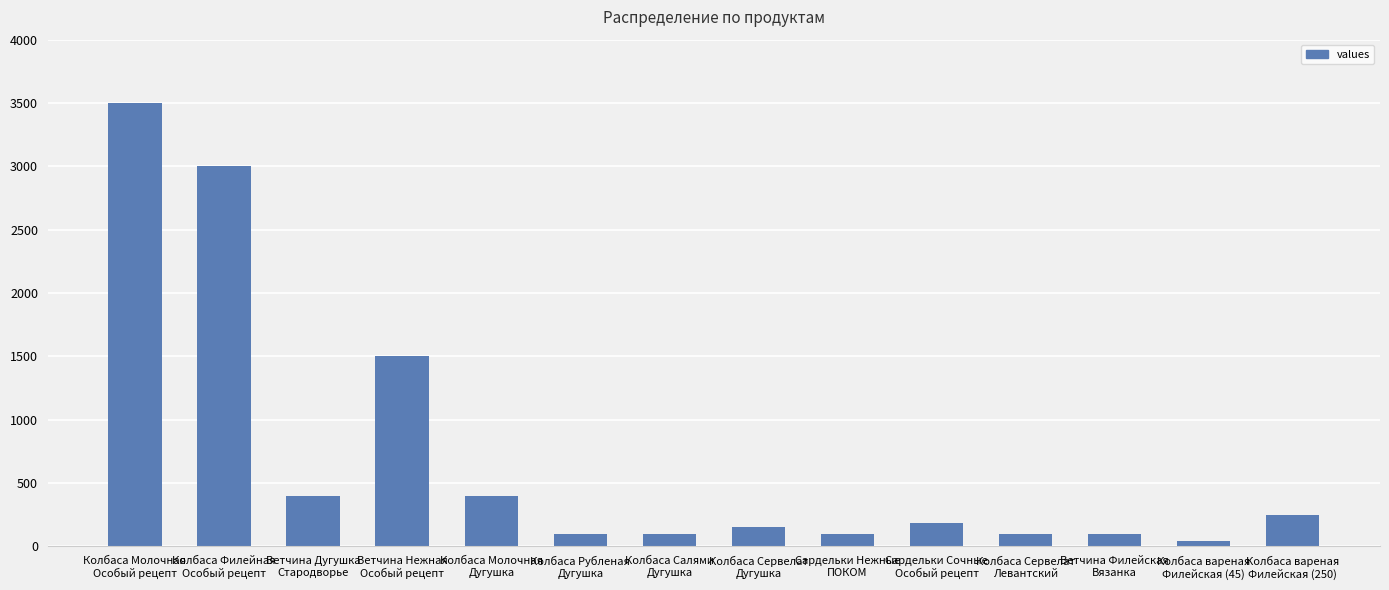

What is the value of the 3rd bar from the left?

400